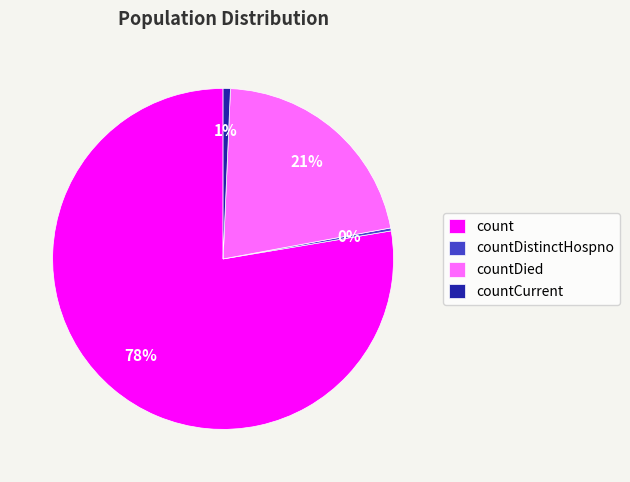

Is the sum of countCurrent and countDied greater than half?

No